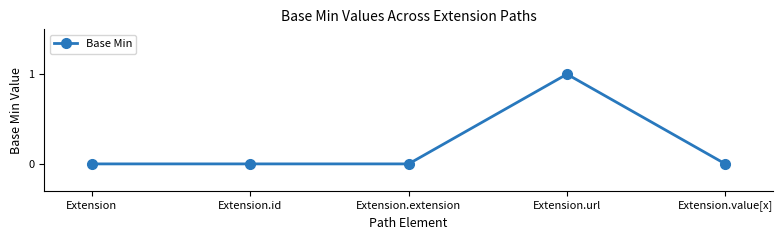

Reading left to right, transcribe all the data shown in this chart.

0	0	0	1	0